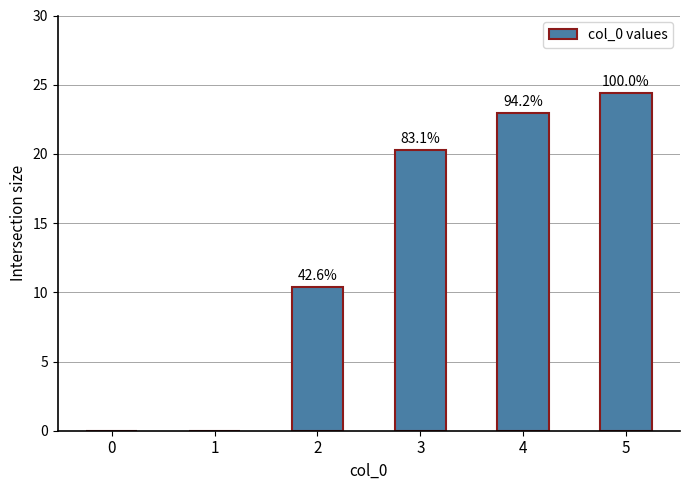

What is the value of the 4th bar from the left?

20.2